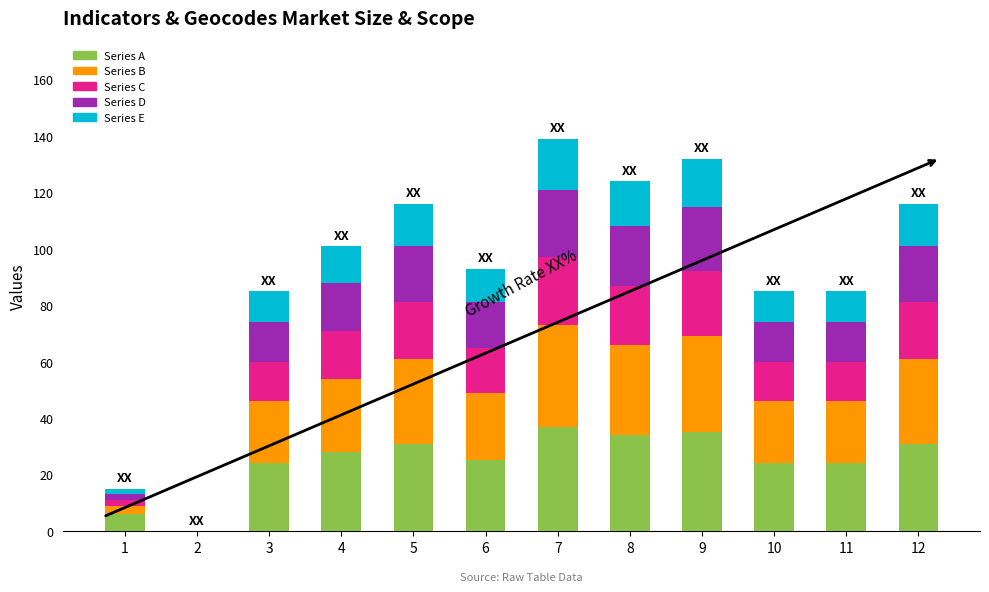

Are the bars grouped side by side (vs. stacked)?

No